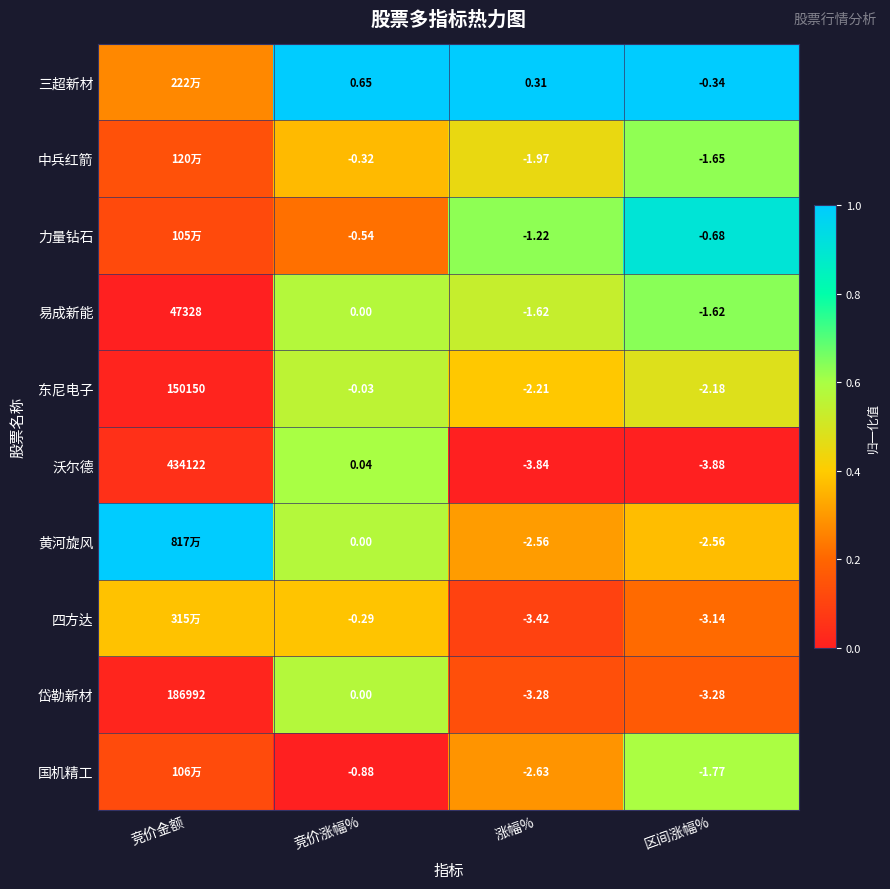

Which category has the lowest value in the 东尼电子 series?

涨幅%